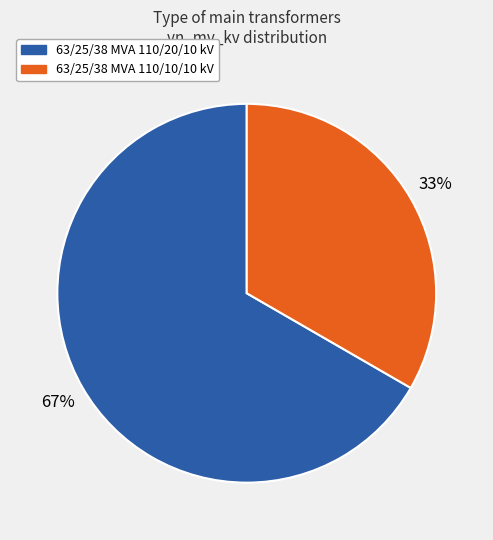

Combined, do 63/25/38 MVA 110/20/10 kV and 63/25/38 MVA 110/10/10 kV account for over 50%?

Yes